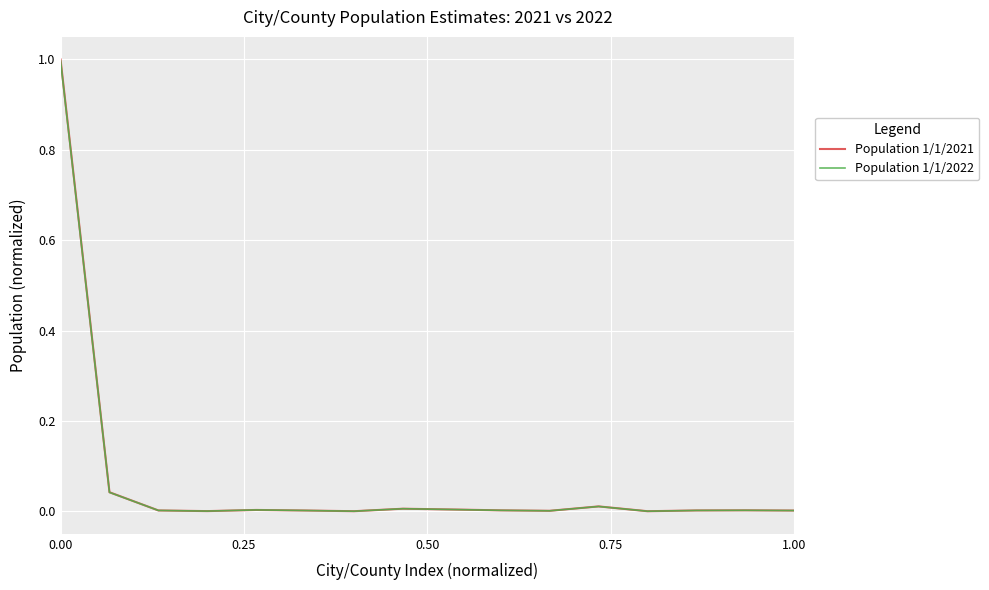

What is the maximum value shown in the chart?

1.0